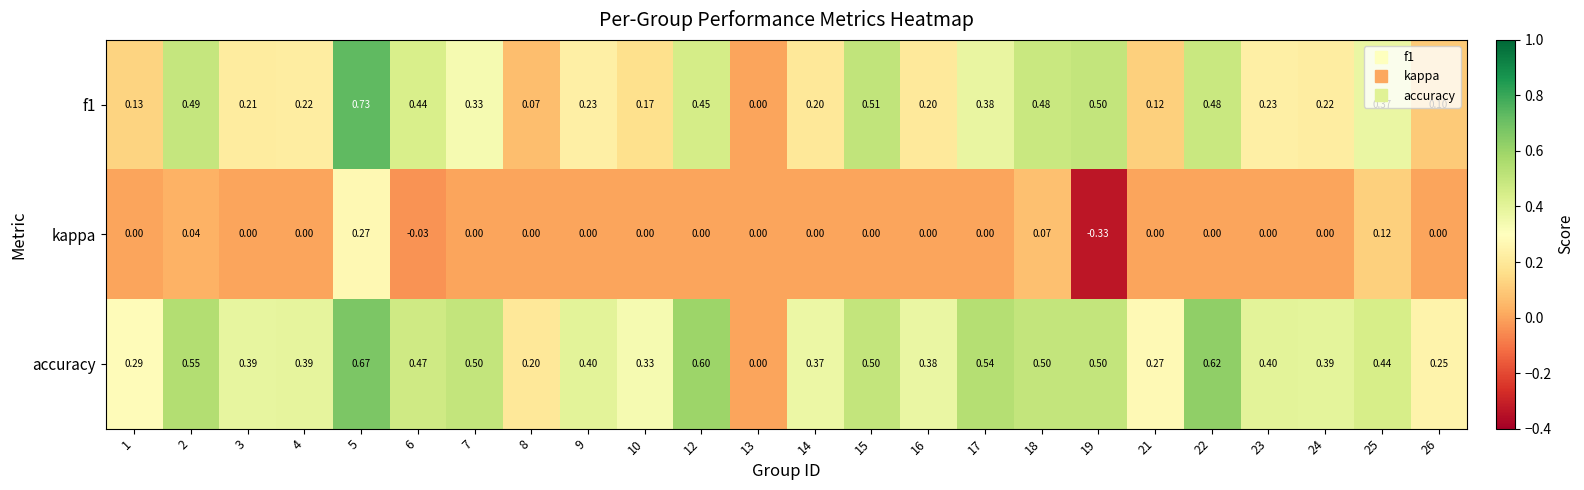

Which series has the largest total across all categories?

accuracy